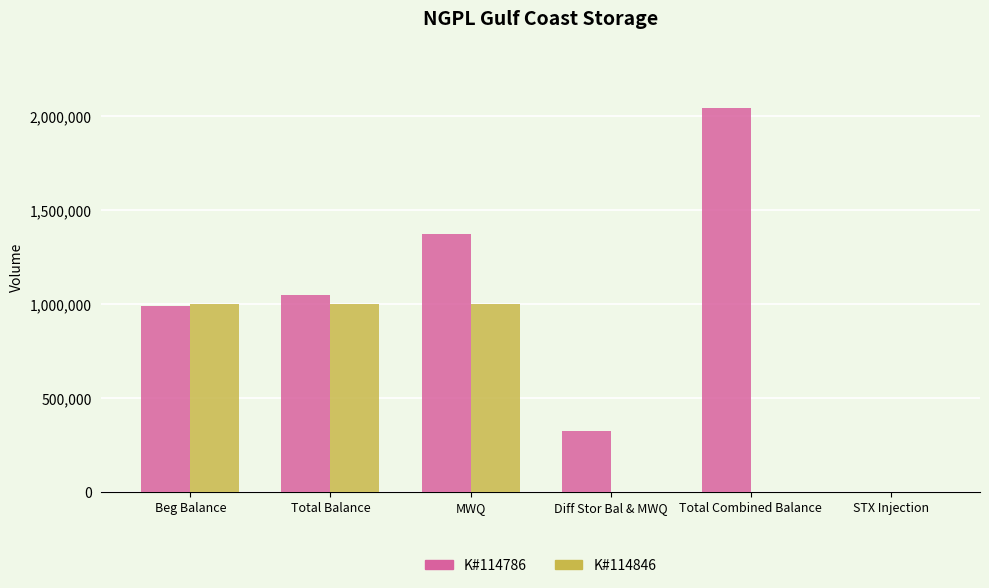

At which category is the sum across all series the highest?

MWQ